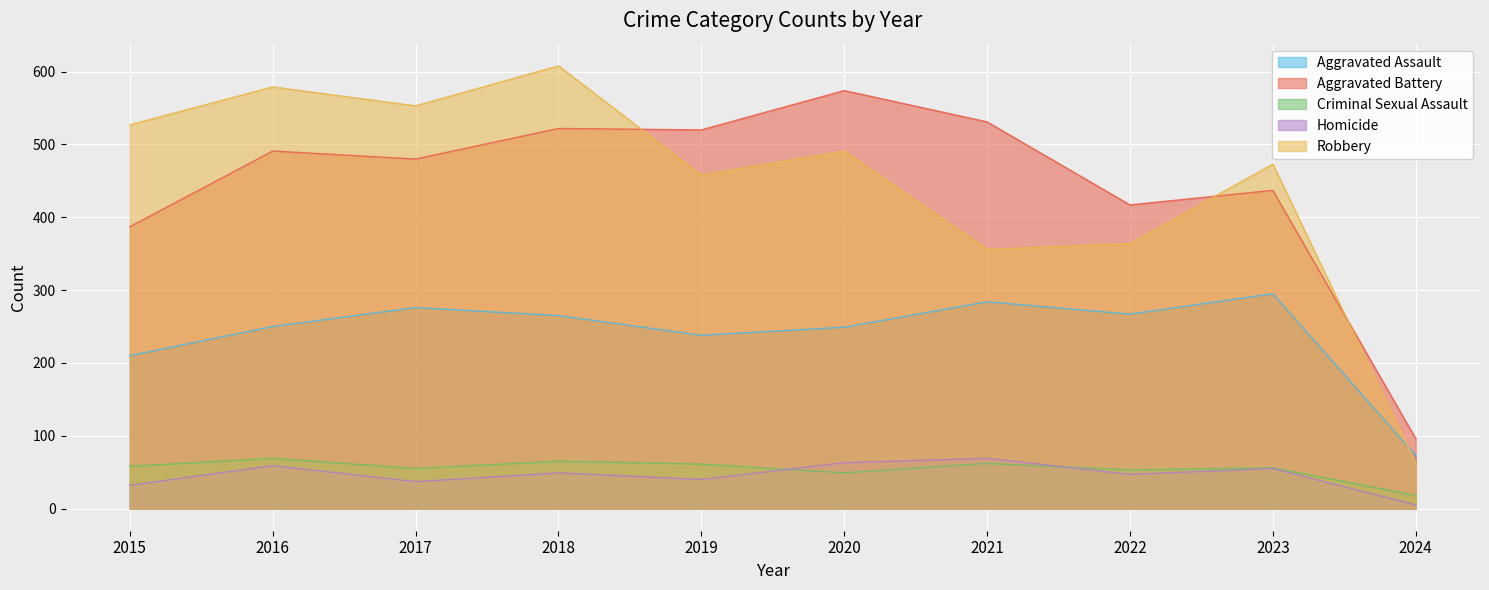

The value of Criminal Sexual Assault at 2018 is 65. True or false?

True